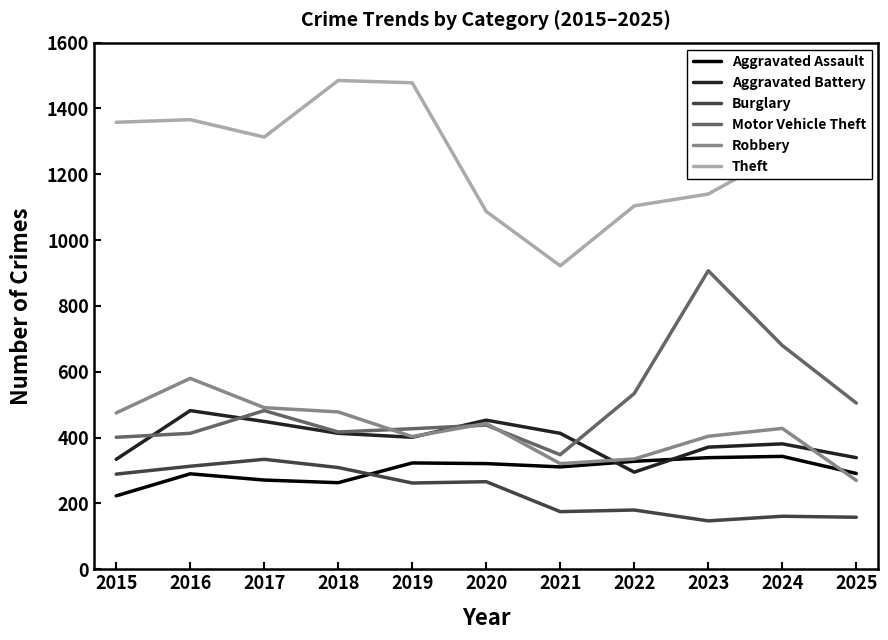

Is it true that Motor Vehicle Theft equals 107 at 2019?

False